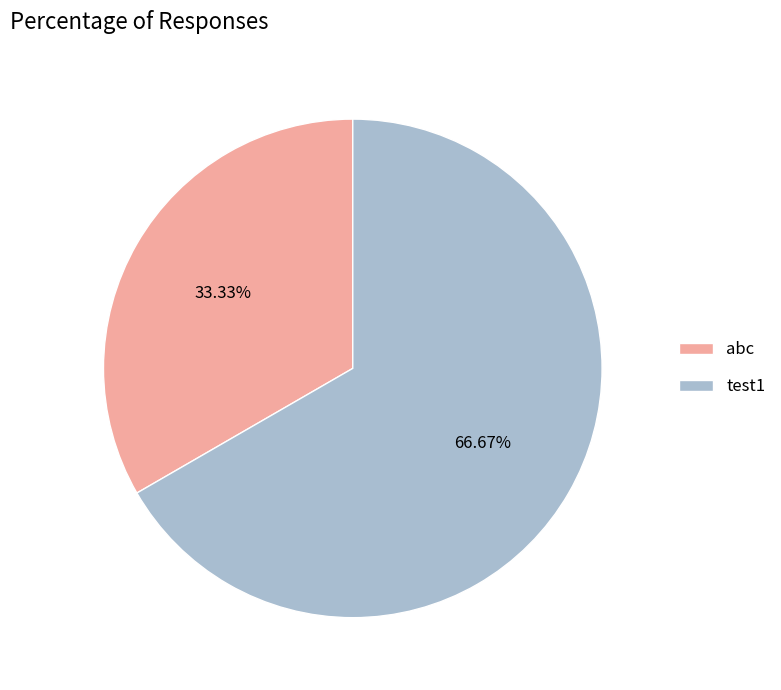

How many segments does this pie chart have?

2